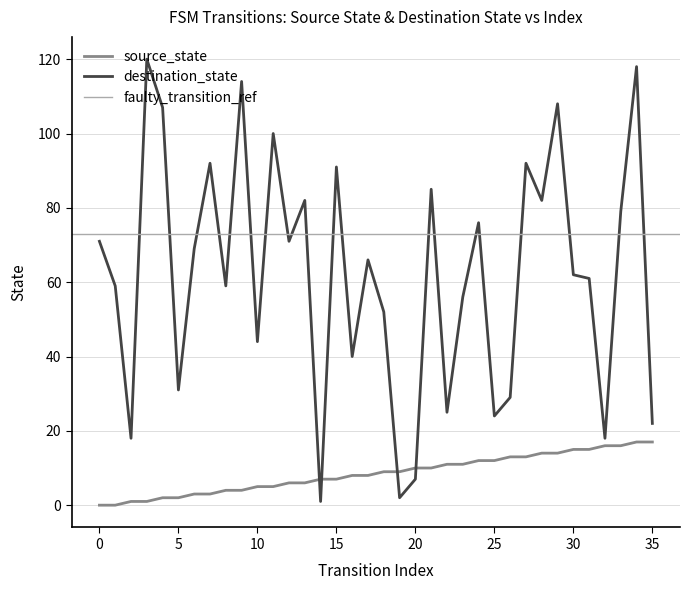

The source_state series shows 7 at 15. True or false?

True